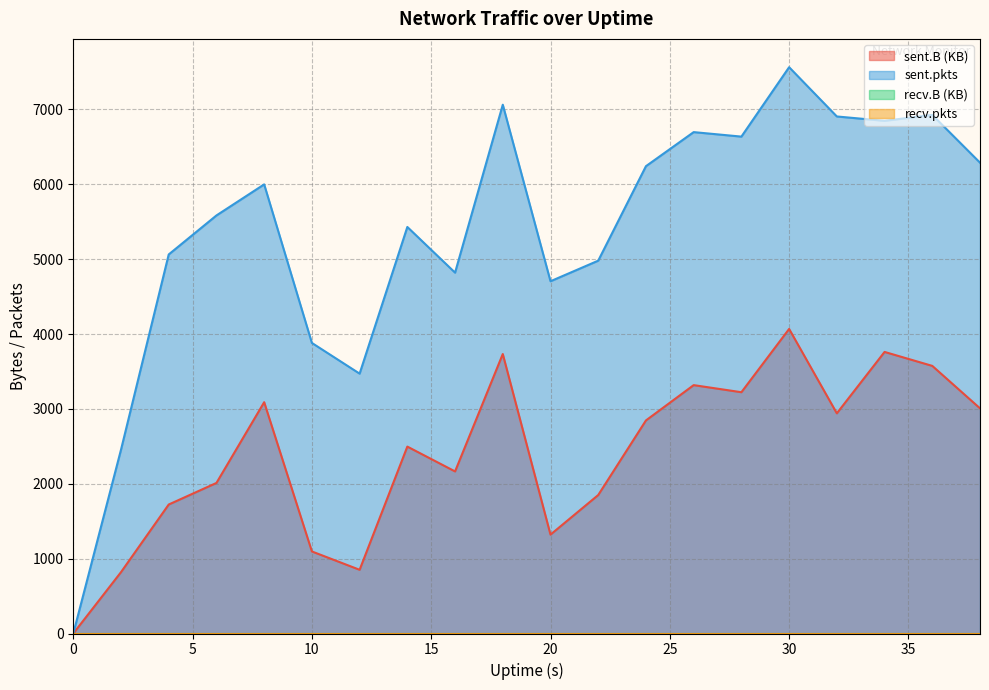

Rank the categories by sent.pkts value from highest to lowest.

30, 18, 36, 32, 34, 26, 28, 38, 24, 8, 6, 14, 4, 22, 16, 20, 10, 12, 2, 0